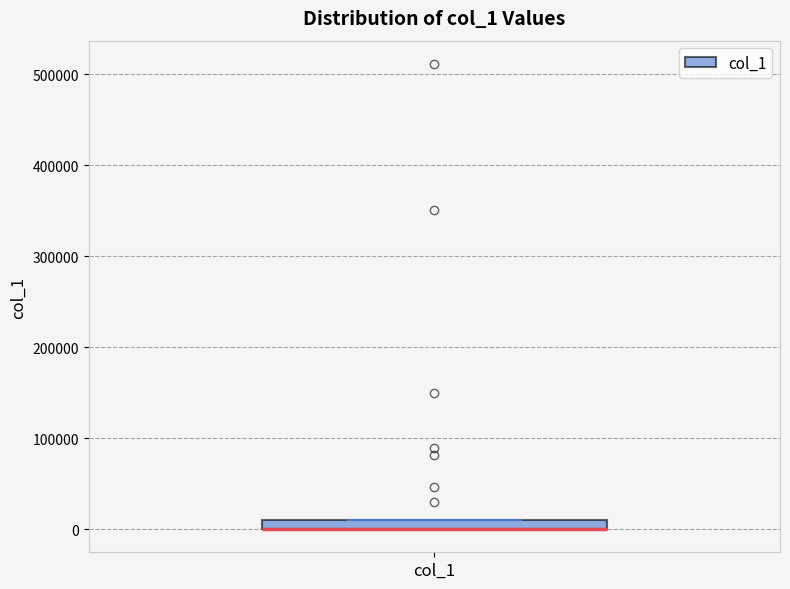

Where is the lower edge of the box for col_1 on the y-axis? The values are not printed on the chart, so give them approximately, as read against the axis.

0